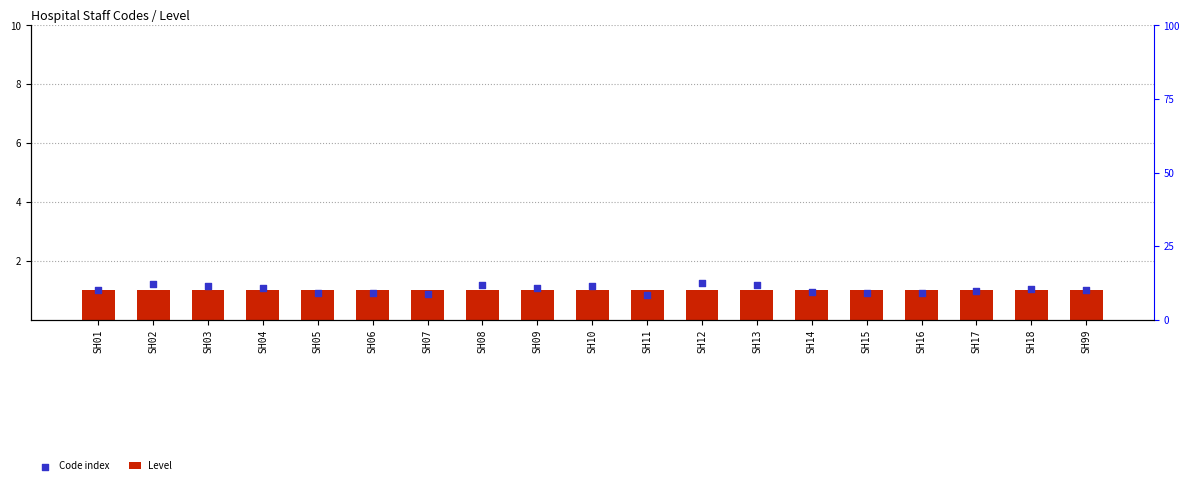

At which category is the sum across all series the highest?

SH12